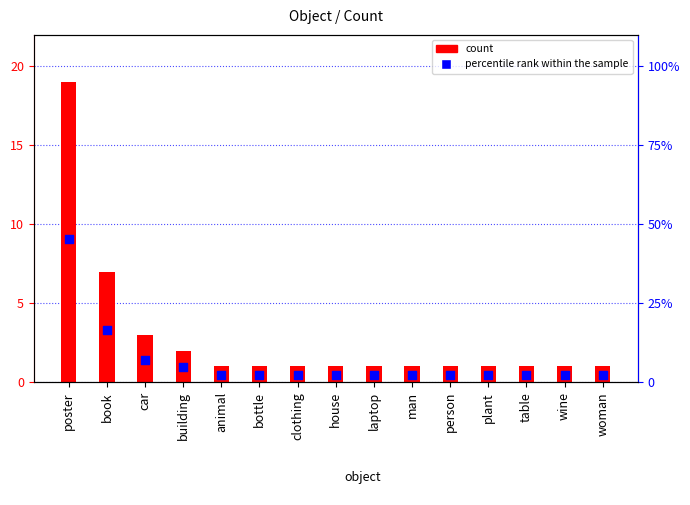

Which series contains the lowest Y value?

count